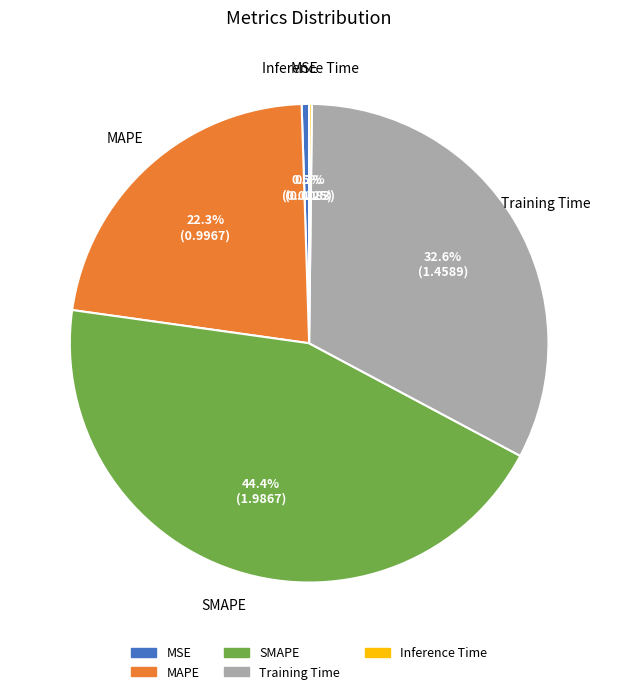

Is it true that SMAPE is 31% of the pie?

False